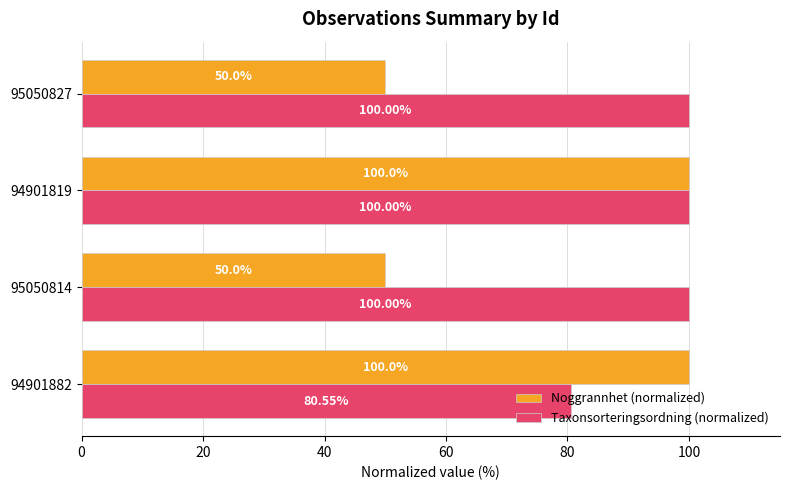

At how many categories does at least one series exceed 97?

4